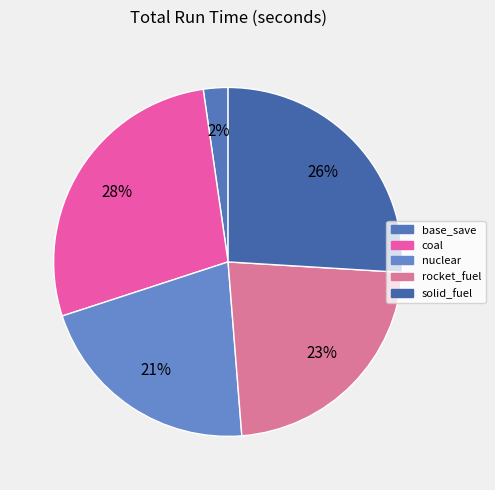

How many segments does this pie chart have?

5